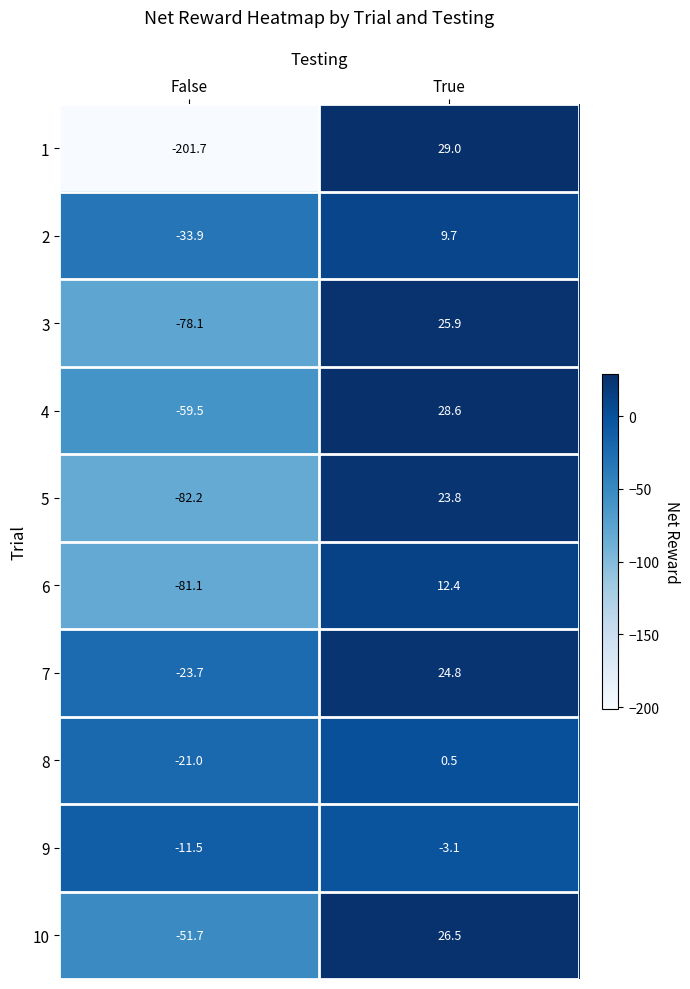

What is the difference between the highest and lowest values at False?

190.2